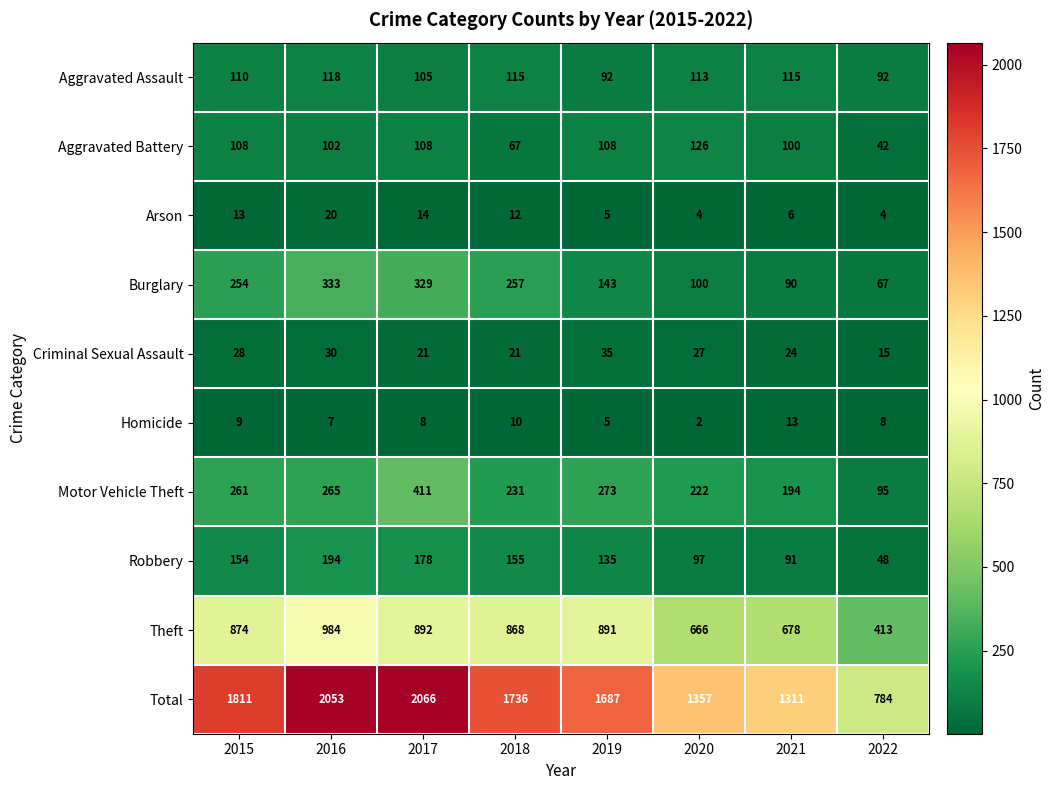

What is the greatest value displayed?

2066